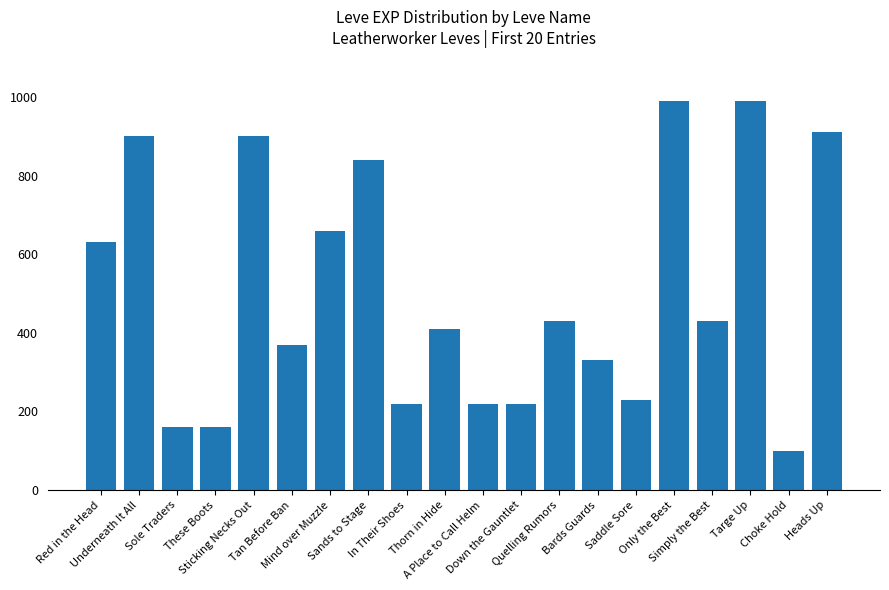

Reading left to right, list all the values displayed in this chart.

630	900	160	160	900	370	660	840	220	410	220	220	430	330	230	990	430	990	100	910